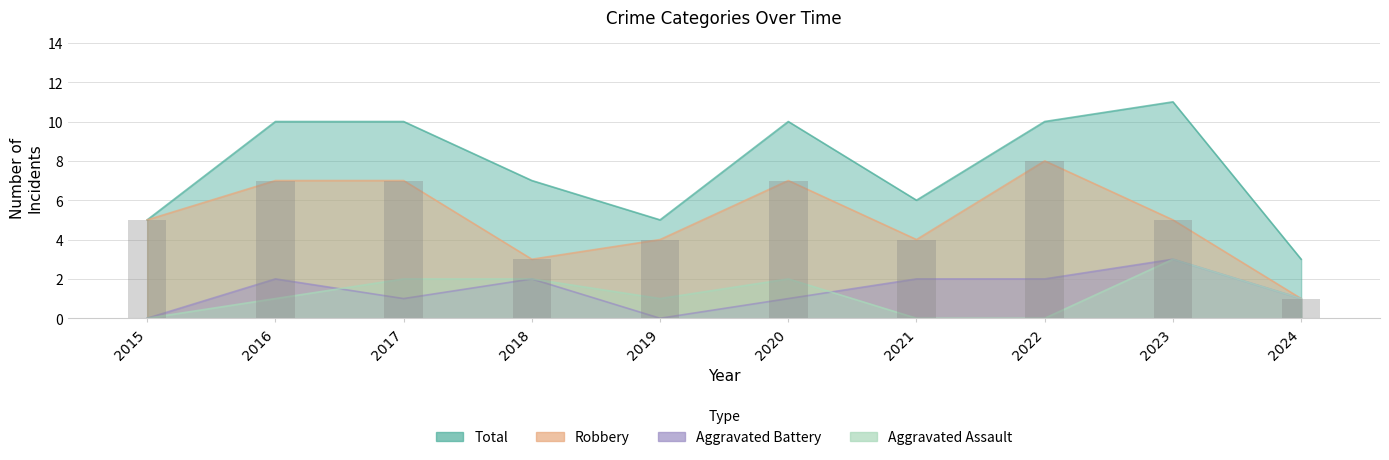

At how many categories does at least one series exceed 3?

9